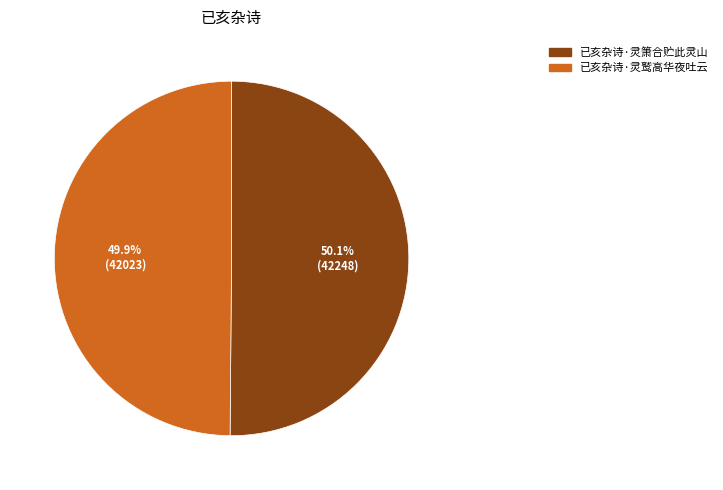

Does any single category account for the majority?

Yes